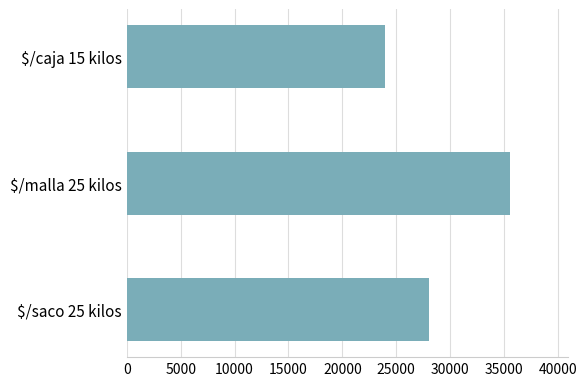

Is it true that the value at $/malla 25 kilos is 63434?

False